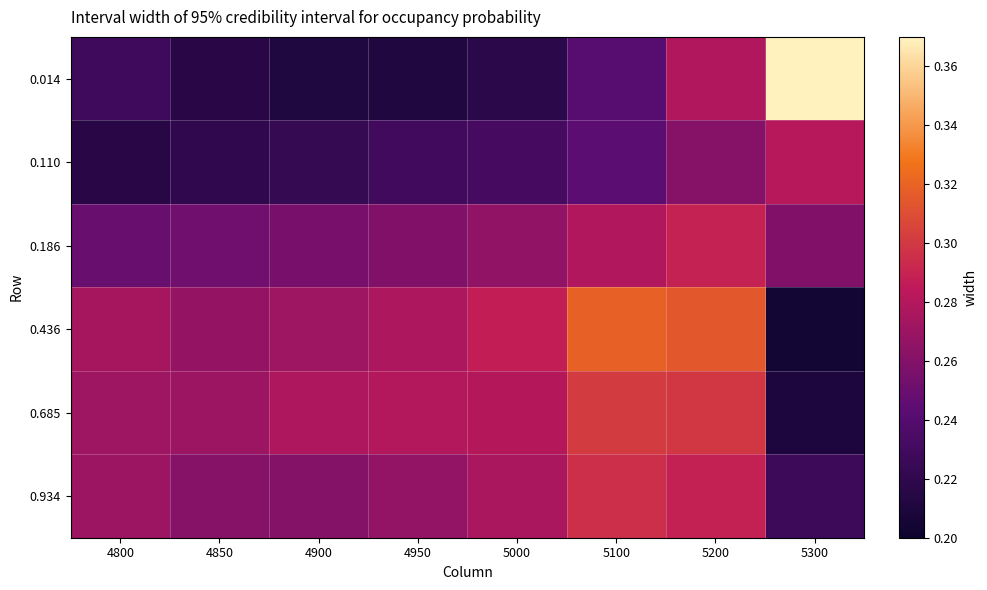

What is the greatest value displayed?

0.4